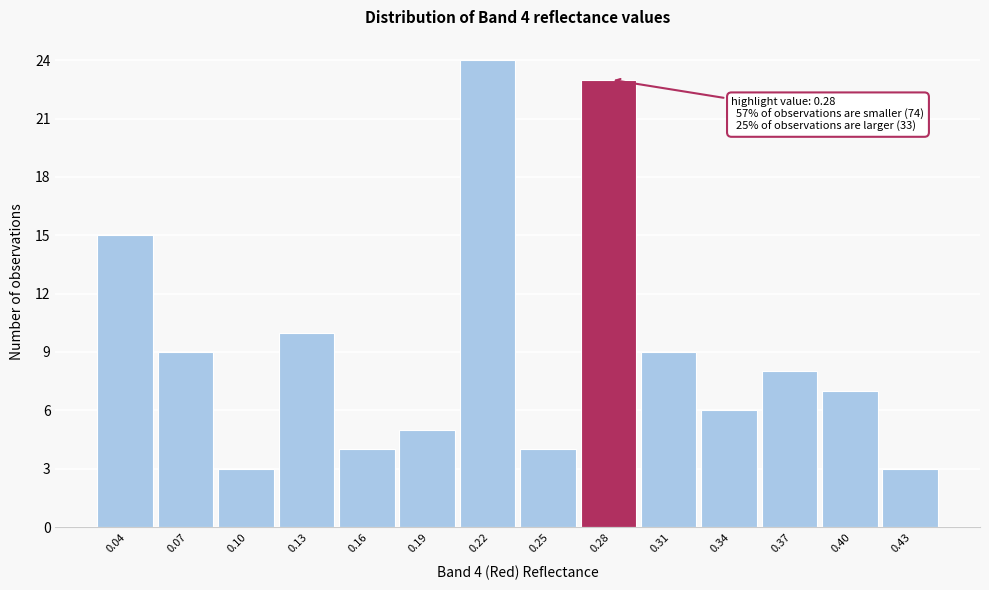

Reading left to right, what are all the values shown in this chart?

15	9	3	10	4	5	24	4	23	9	6	8	7	3